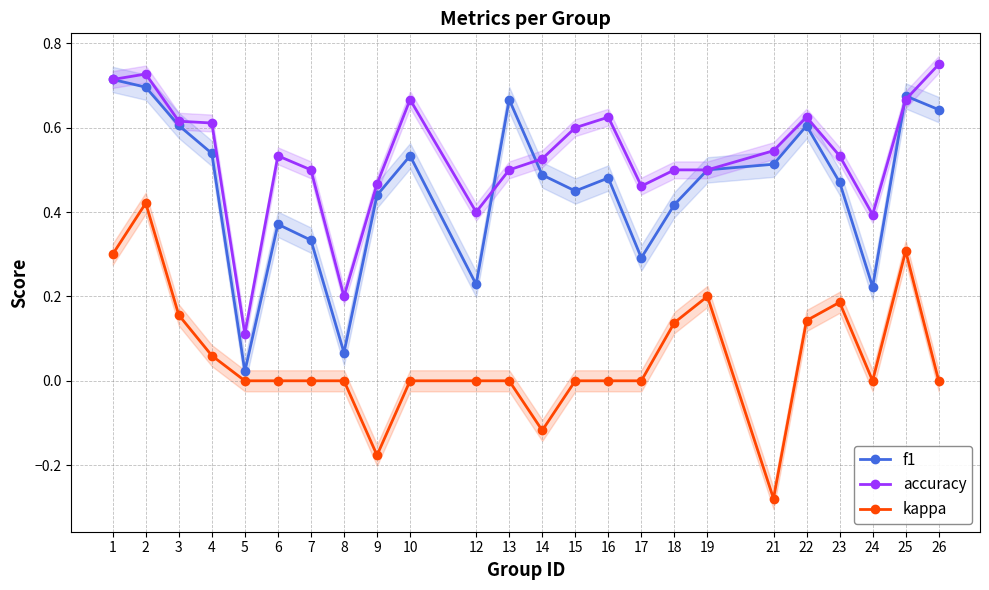

How many categories are shown in the chart?

24